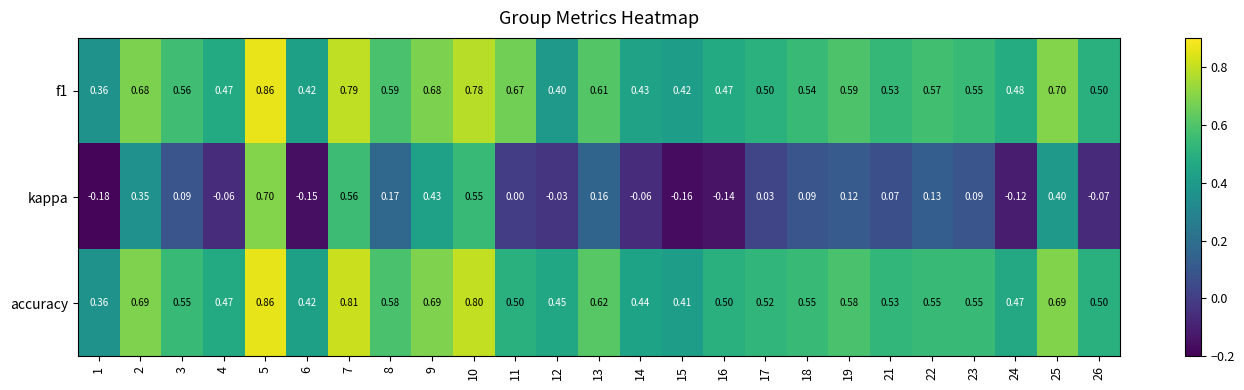

Which series changed the most between 11 and 22?

kappa